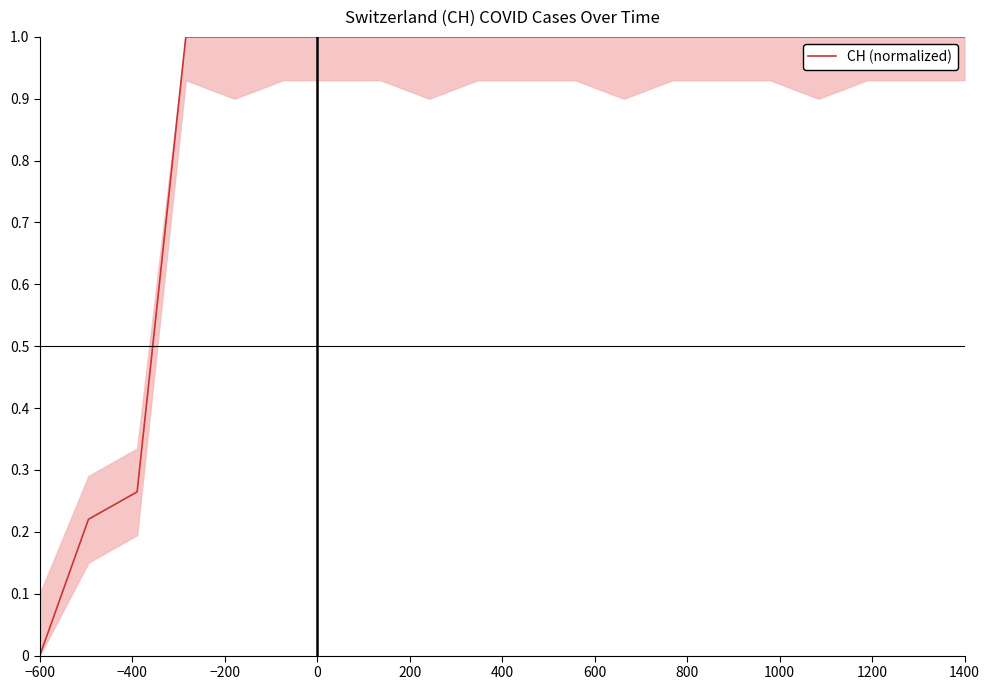

What is the greatest value displayed?

1.0